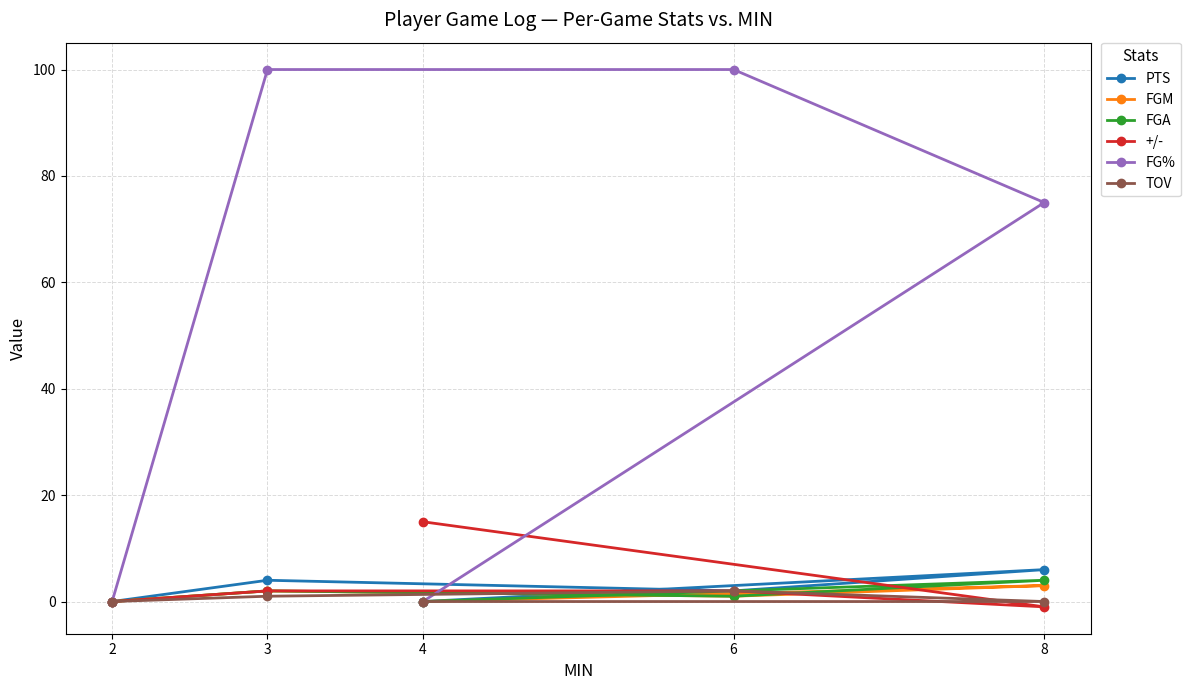

At which label does FGA reach its peak?

8